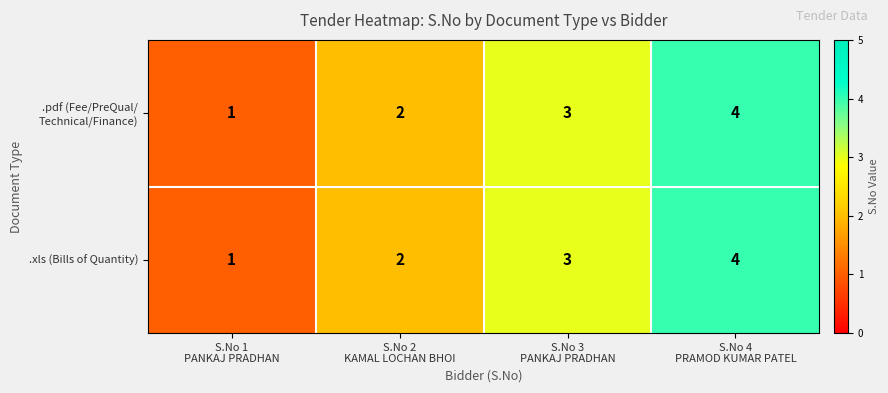

What is the smallest value displayed?

1